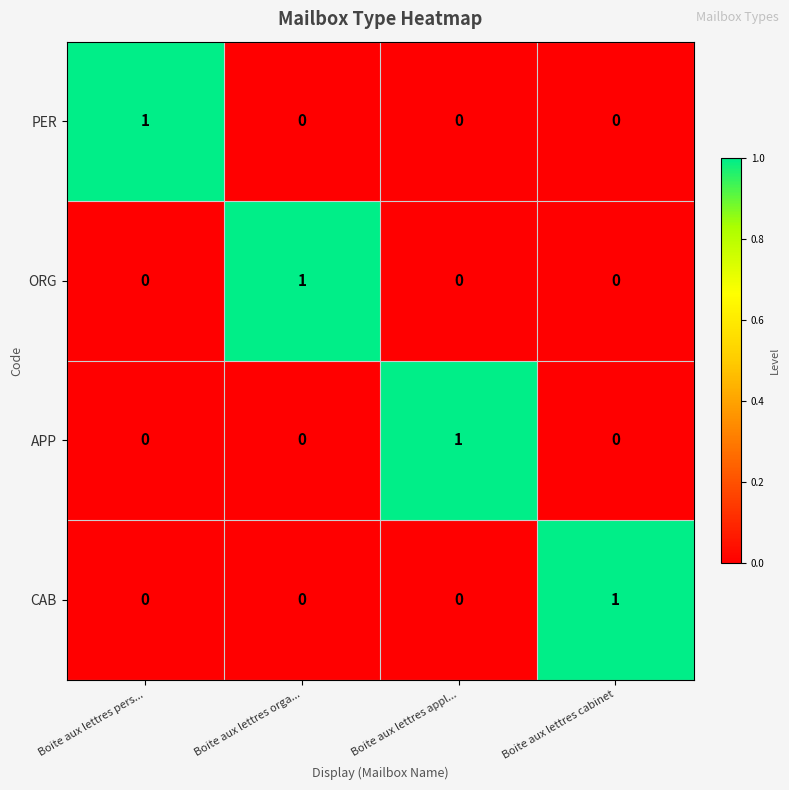

Reading left to right, extract all data points from this chart.

PER: 1	0	0	0
ORG: 0	1	0	0
APP: 0	0	1	0
CAB: 0	0	0	1